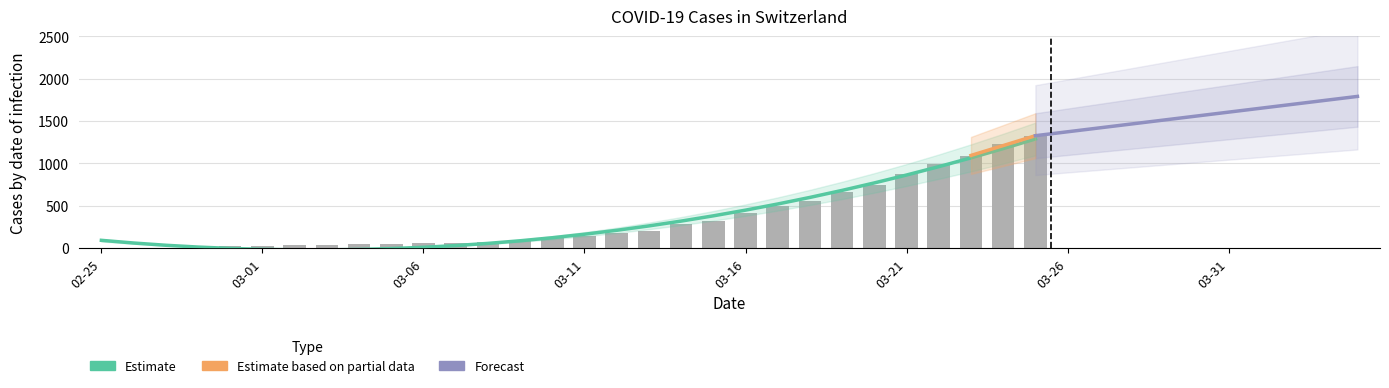

What is the difference between the CH values at 2020-03-17 and 2020-03-13?

295